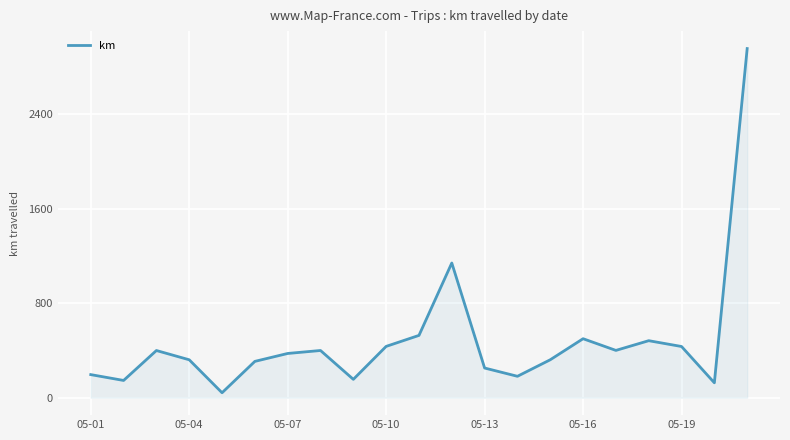

What is the difference between the maximum and minimum values?

2912.7